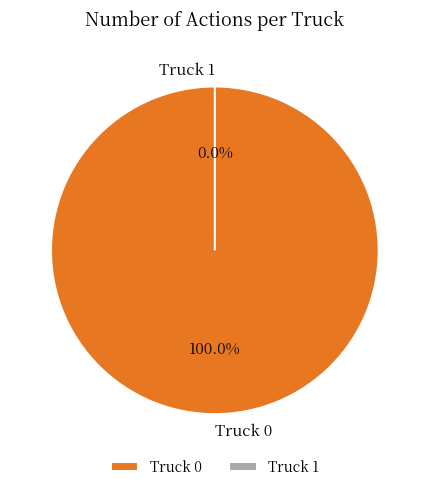

How many slices are in this pie chart?

2